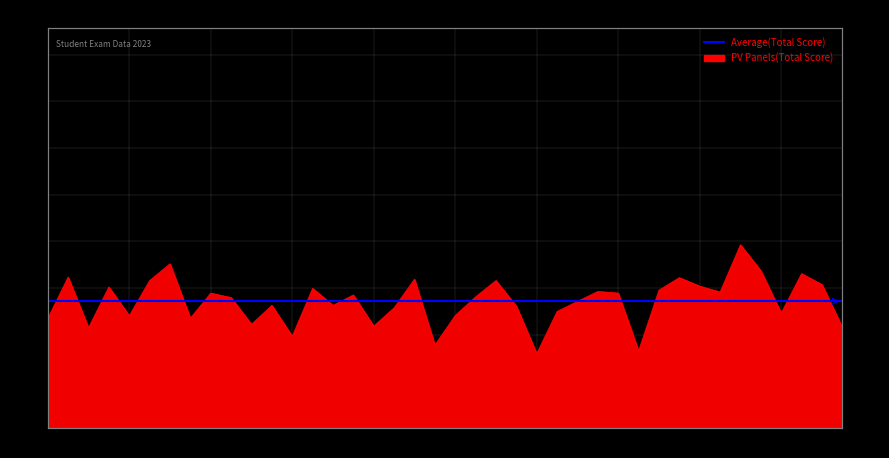

Reading left to right, extract all data points from this chart.

411	566	376	529	421	553	616	412	506	489	389	460	344	524	460	499	382	451	558	311	422	492	553	457	279	437	475	512	506	289	517	564	532	510	687	590	431	579	538	378